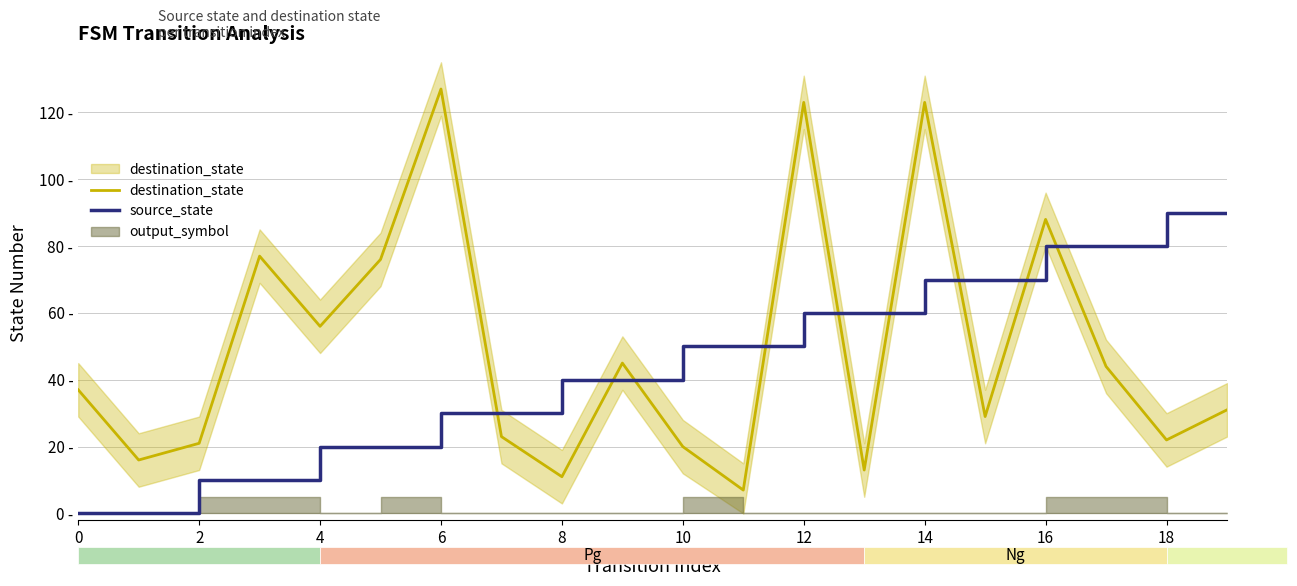

In destination_state, how many points are lower than both neighbors (excluding endpoints)?

7